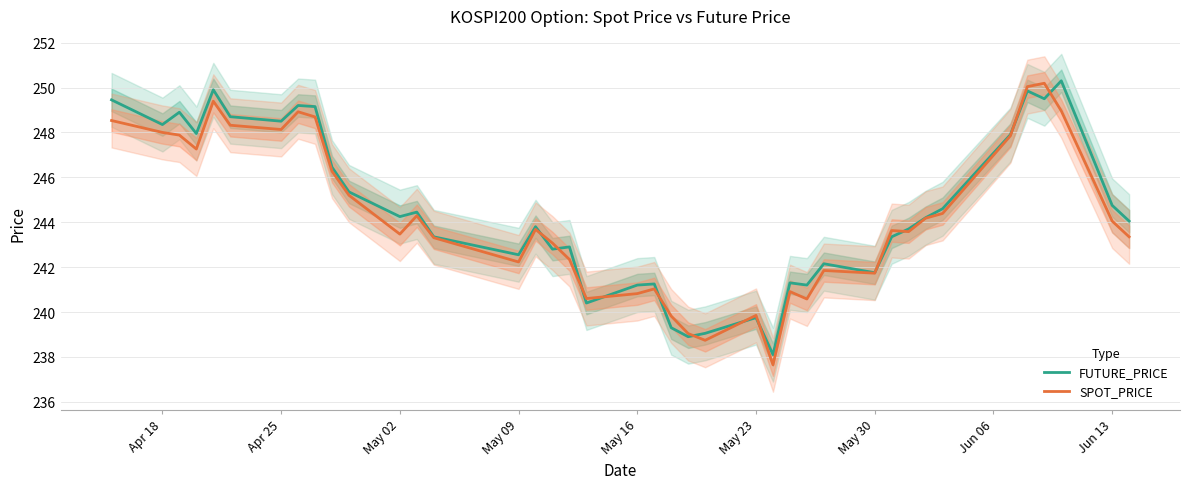

What is the highest value of the FUTURE_PRICE series?

250.3